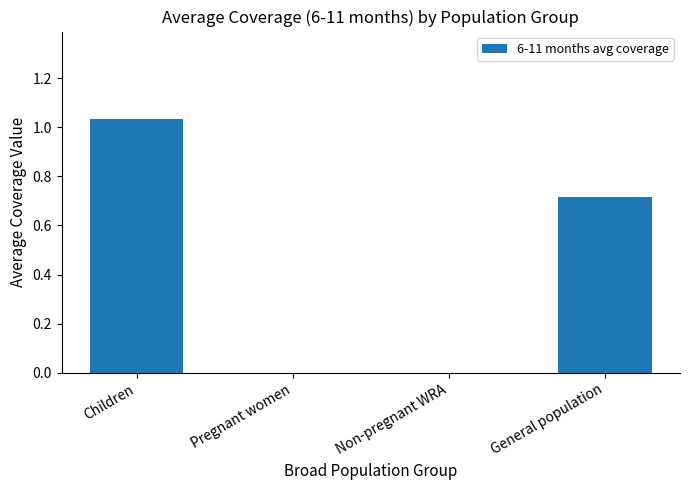

The chart shows a value of 0.3 at General population. True or false?

False